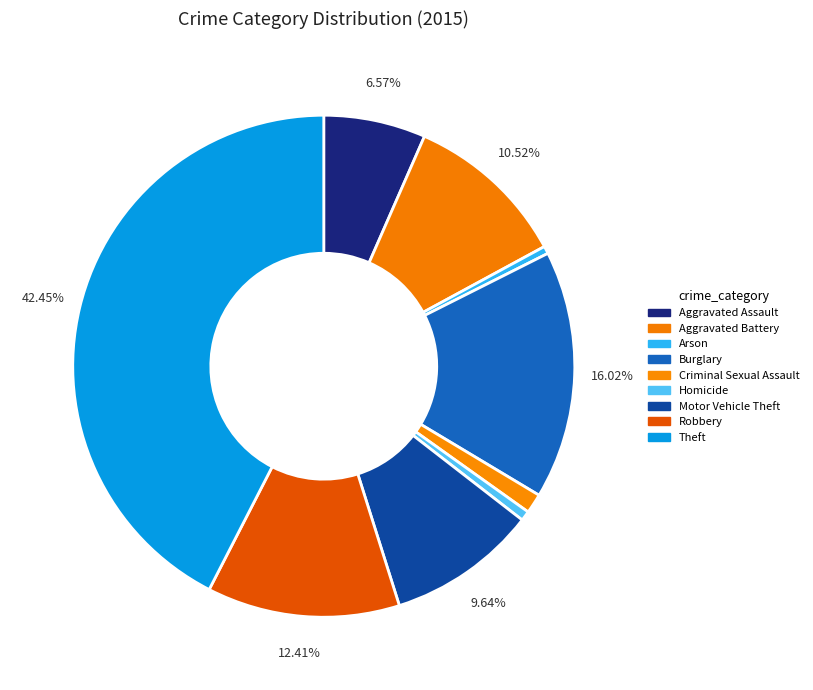

To the nearest percent, what portion does Robbery represent?

12%